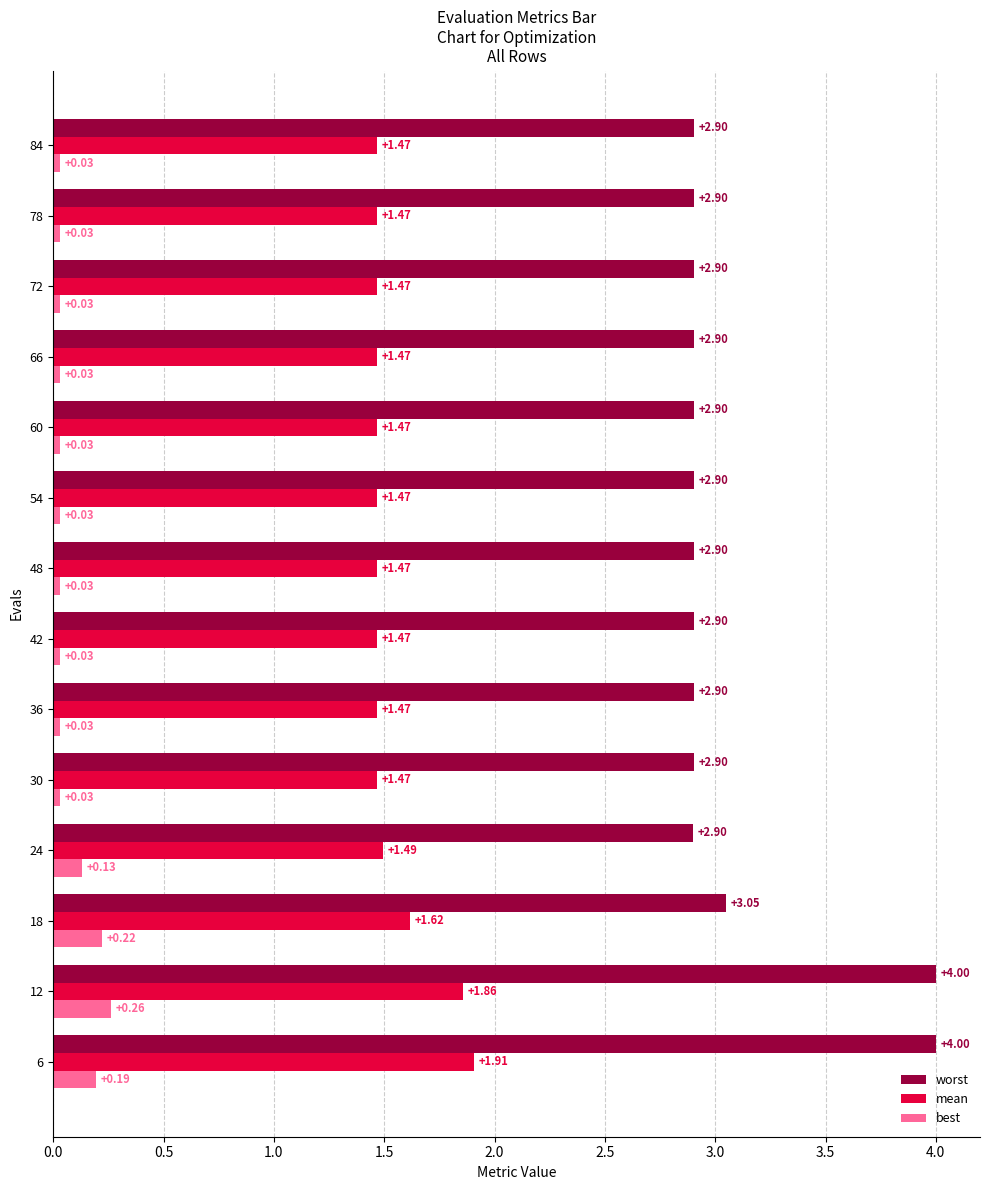

Is the value of worst at 6 greater than the value of best at 6?

Yes